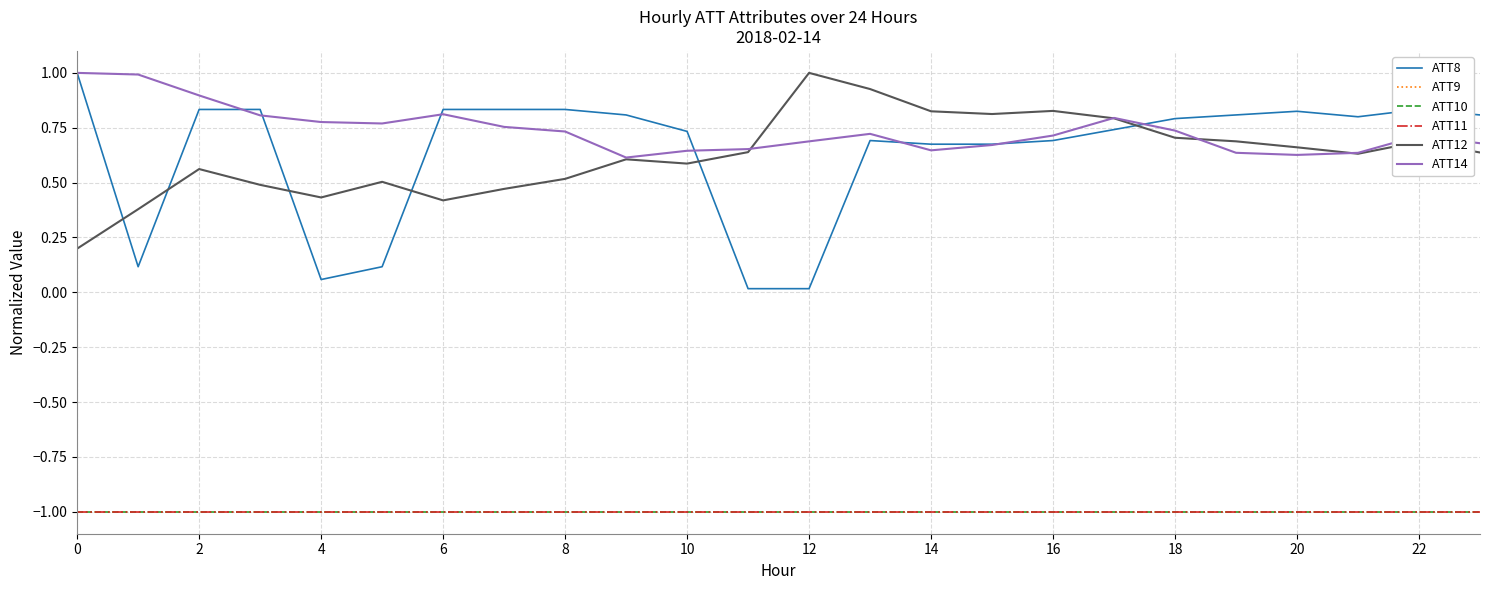

True or false: ATT12 and ATT9 cross at least once.

False